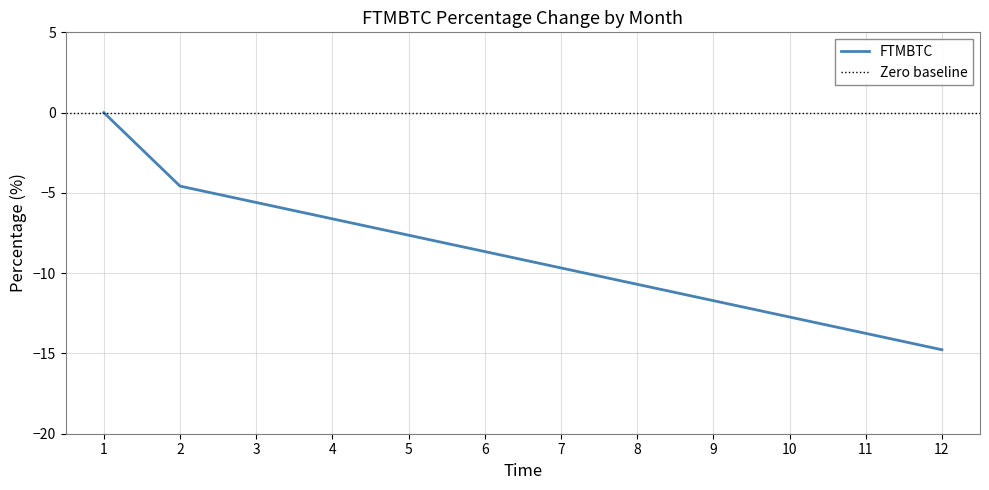

Is this an area chart (filled region under the line)?

No